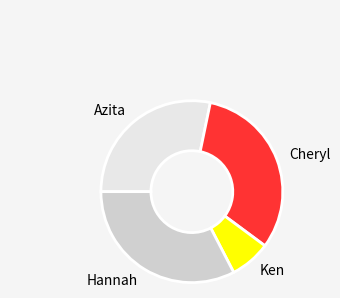

Is there a majority slice in this chart?

No